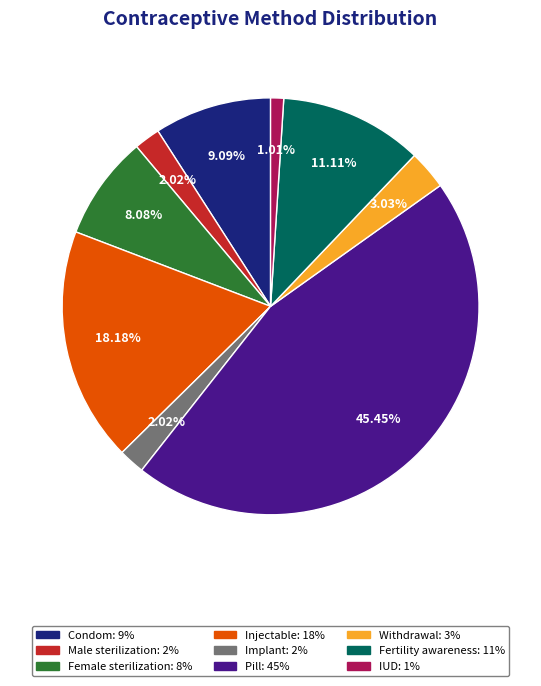

How many segments does this pie chart have?

9